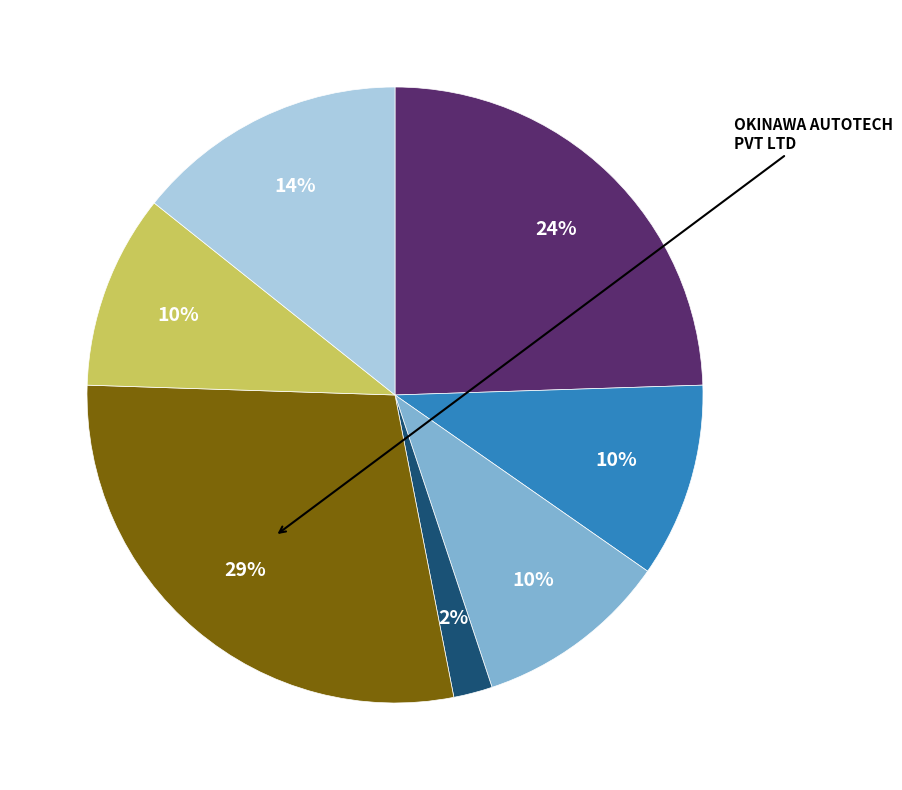

Is there any slice that represents more than half of the pie?

No